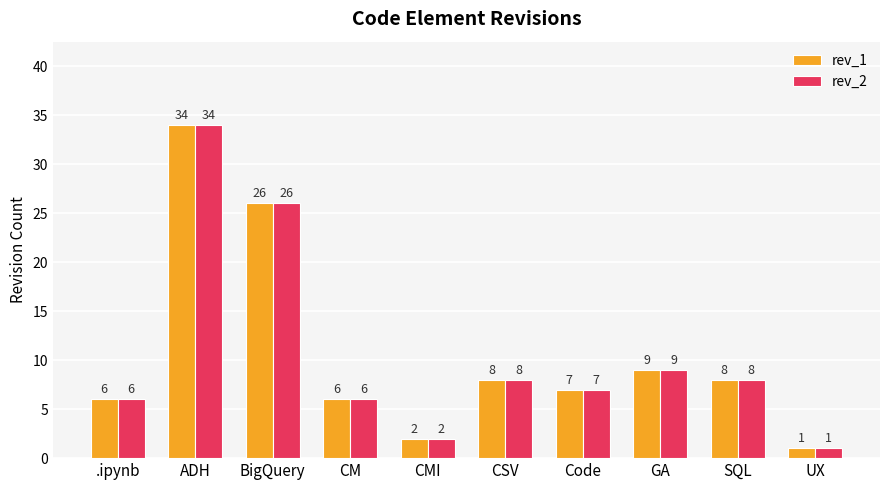

What is the sum of all rev_1 values?

107